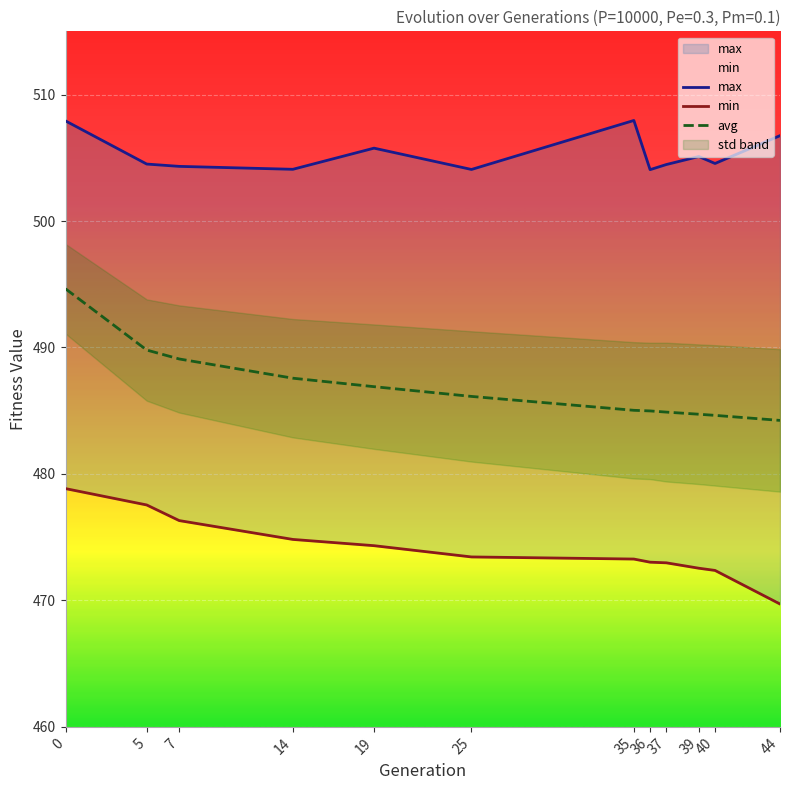

Rank the series by their average value, from highest to lowest.

max, avg, min